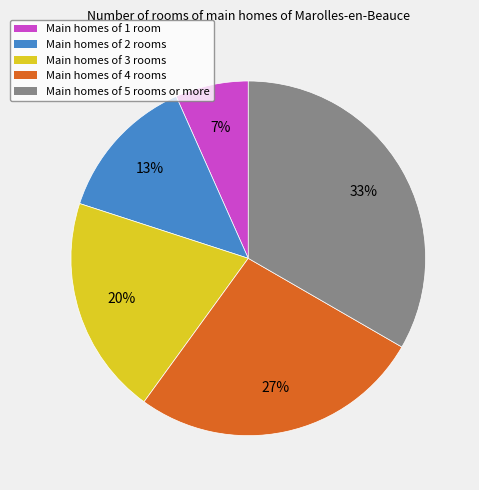

To the nearest percent, what is the average slice percentage?

20%